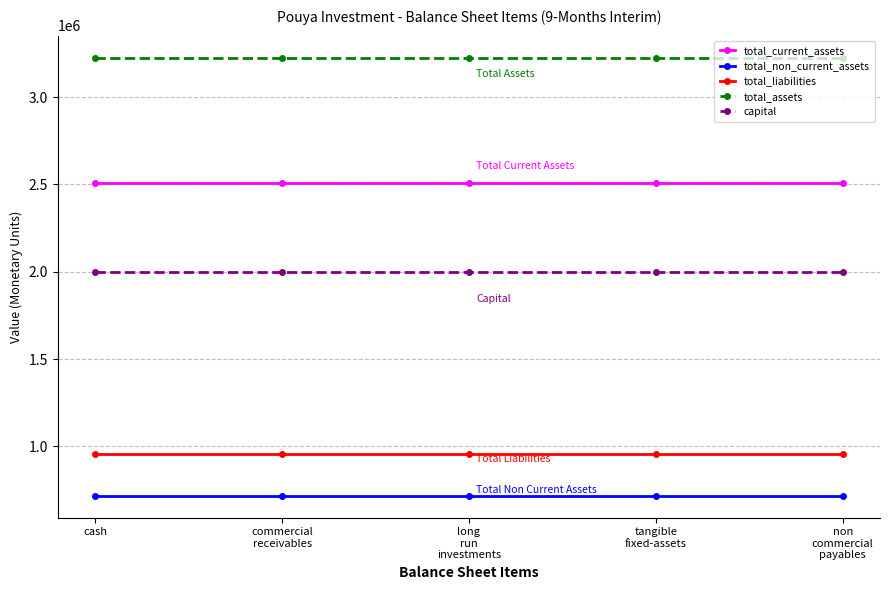

What is the sum of the capital values at cash and commercial
receivables?

4000000